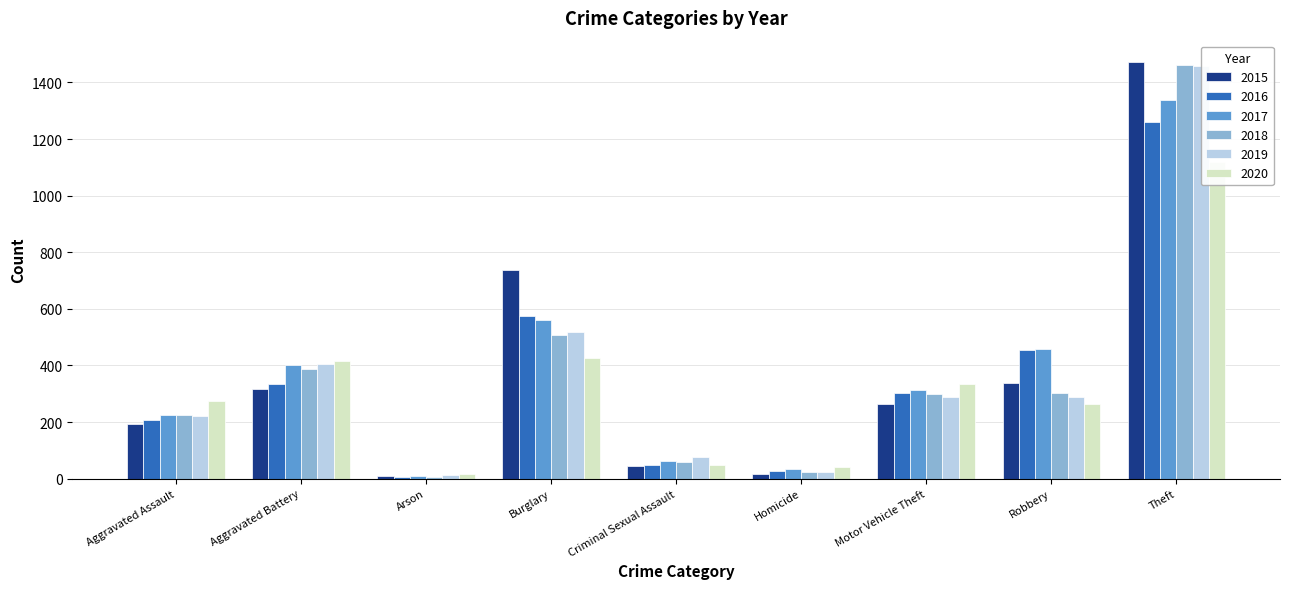

Rank the series by their maximum value, from highest to lowest.

2015, 2018, 2019, 2017, 2016, 2020